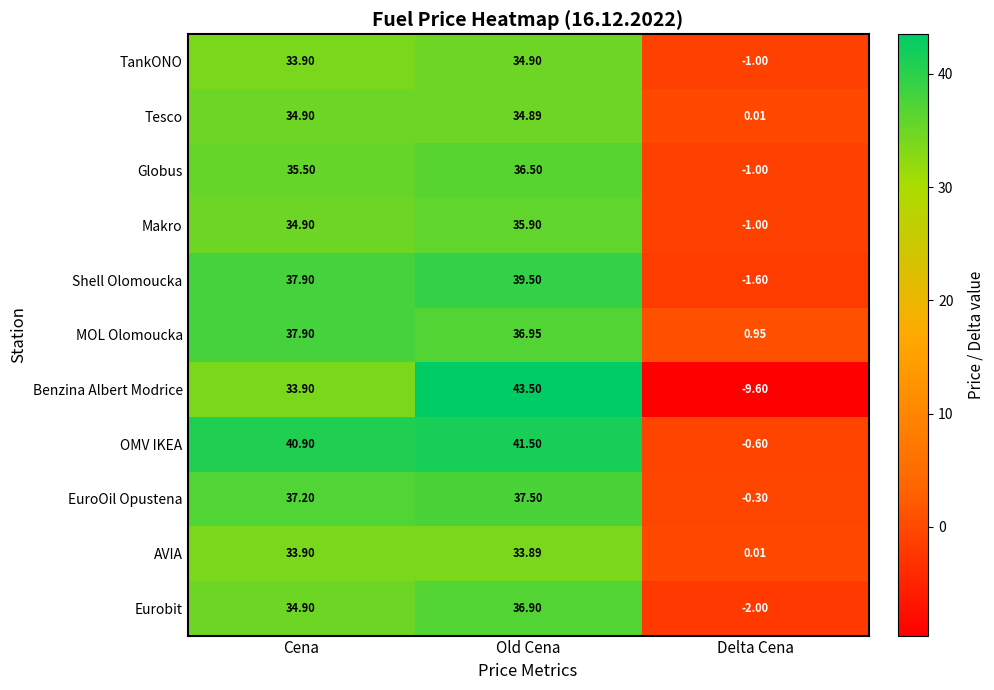

What is the greatest value displayed?

43.5